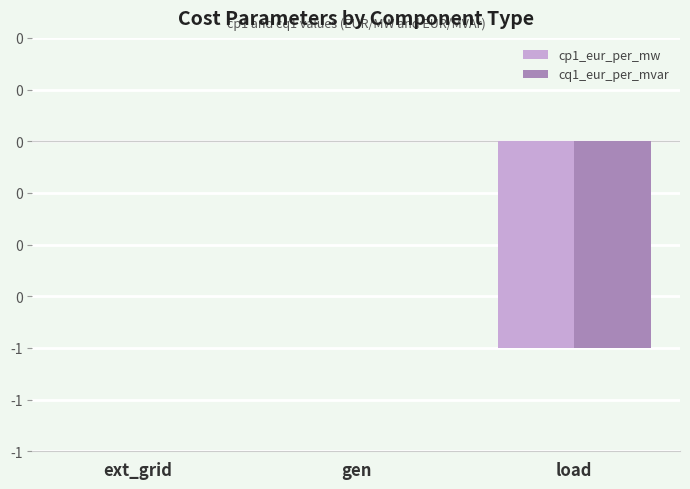

True or false: cp1_eur_per_mw has a value of -1 at load.

True